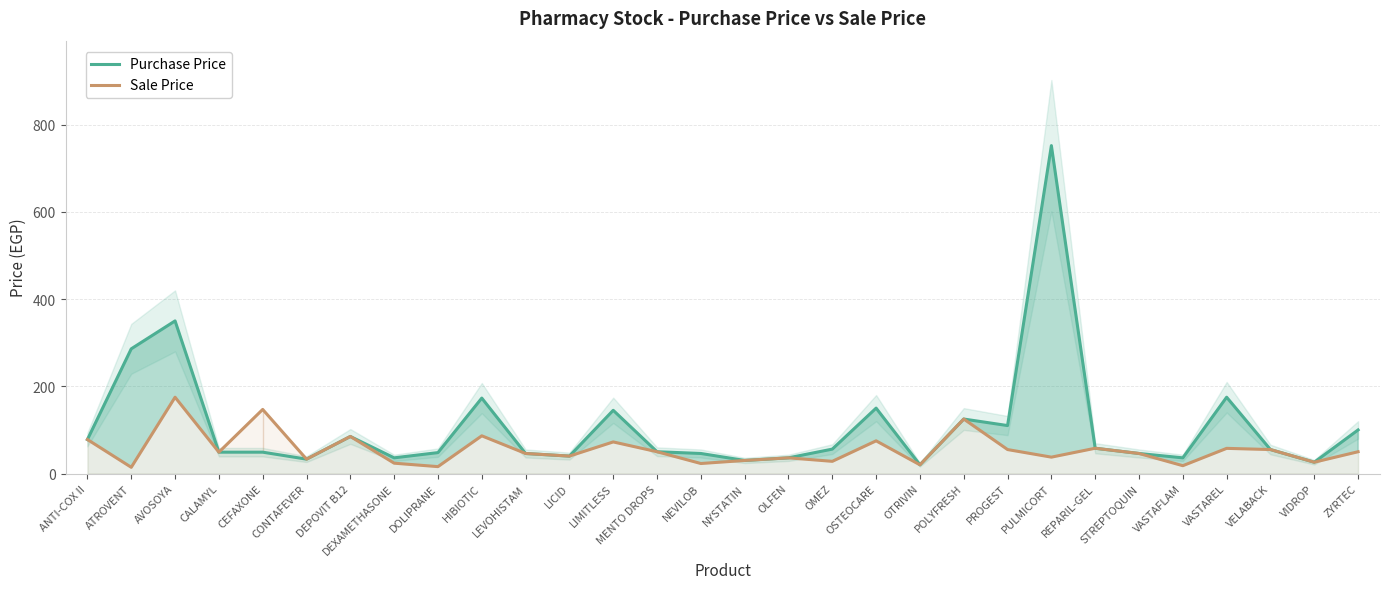

Between STREPTOQUIN and PULMICORT, which is larger?

PULMICORT